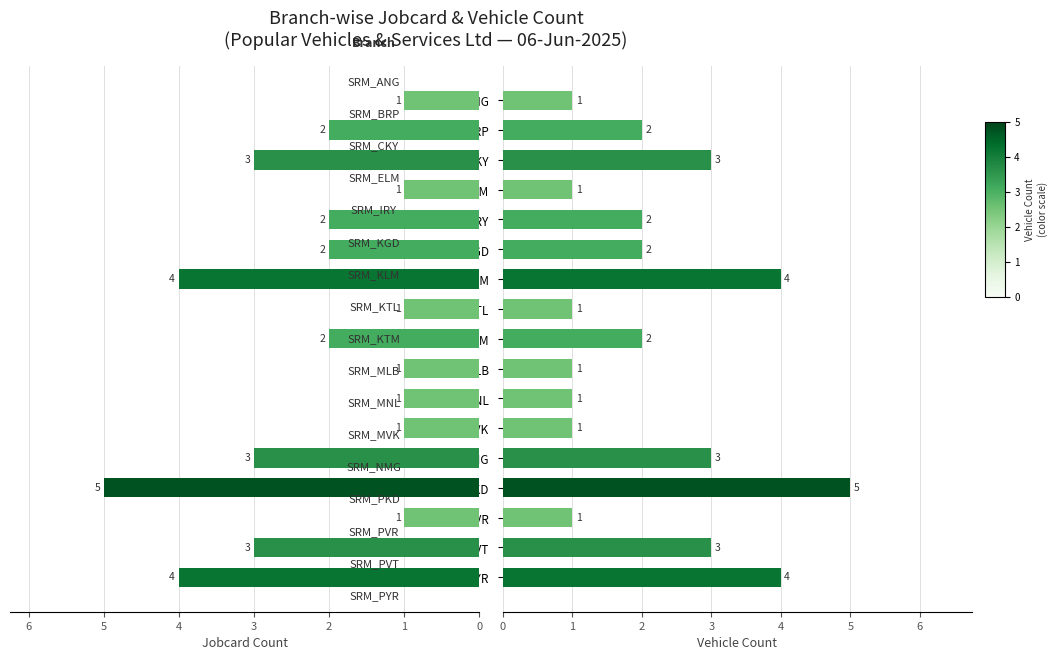

What is the average value of the Jobcard Count series?

2